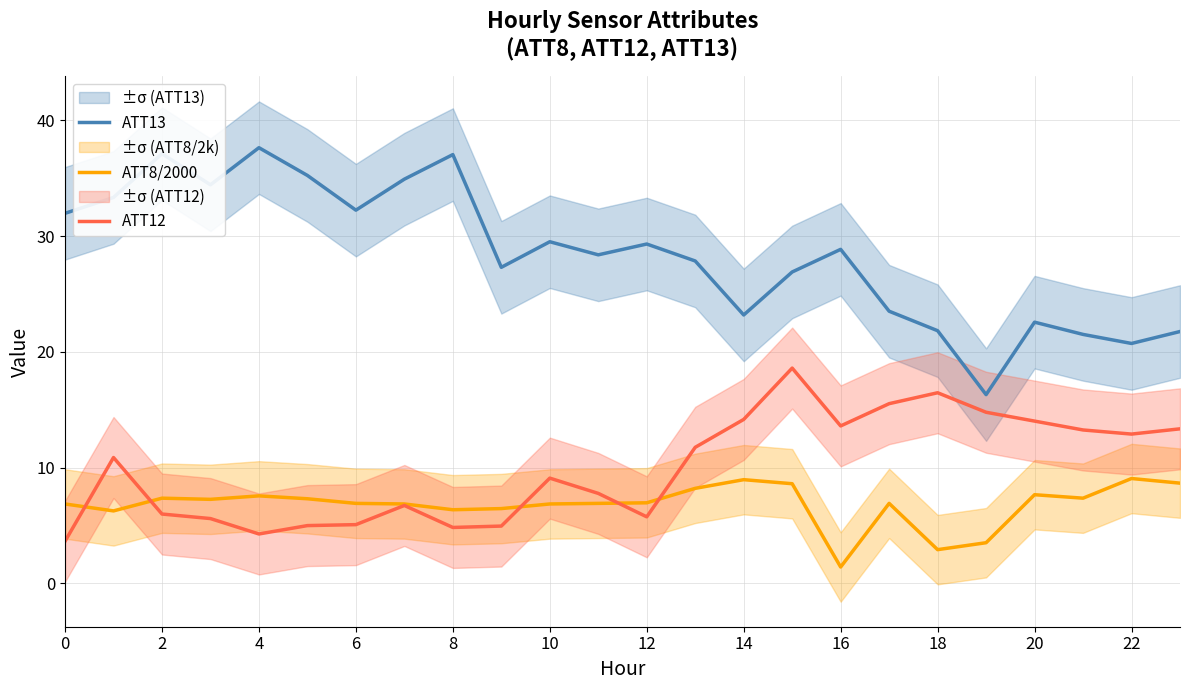

How many data points in ATT12 are less than 10?

12